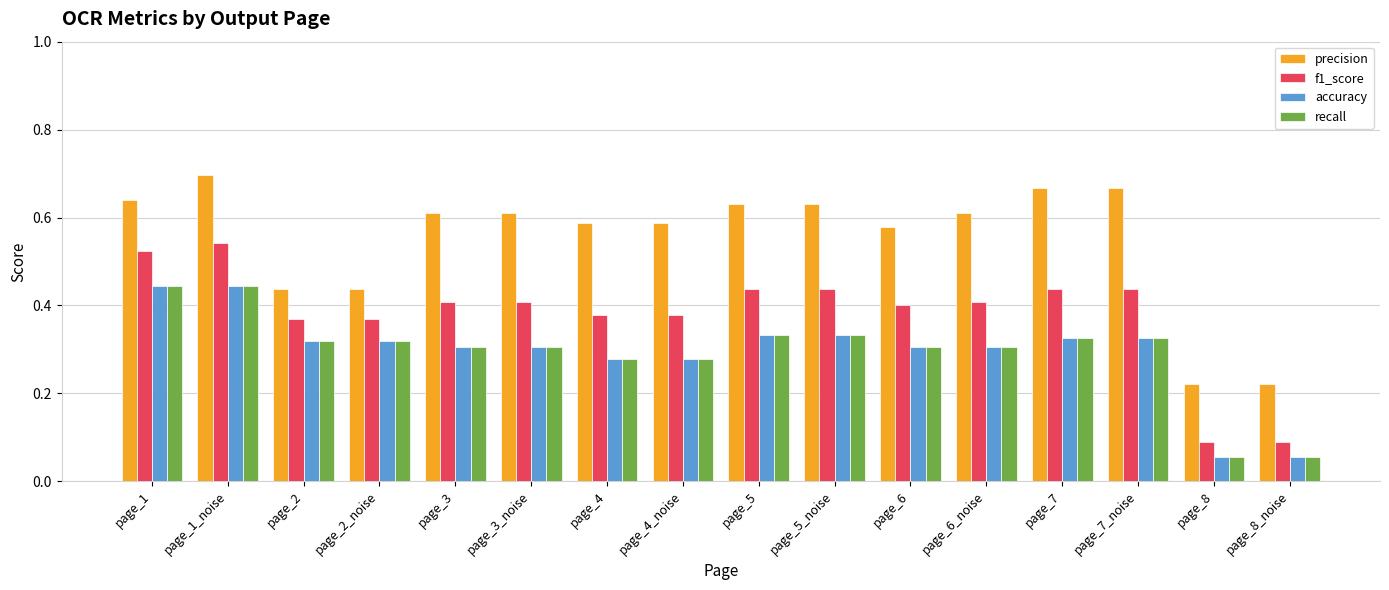

At which category is the sum across all series the highest?

page_1_noise